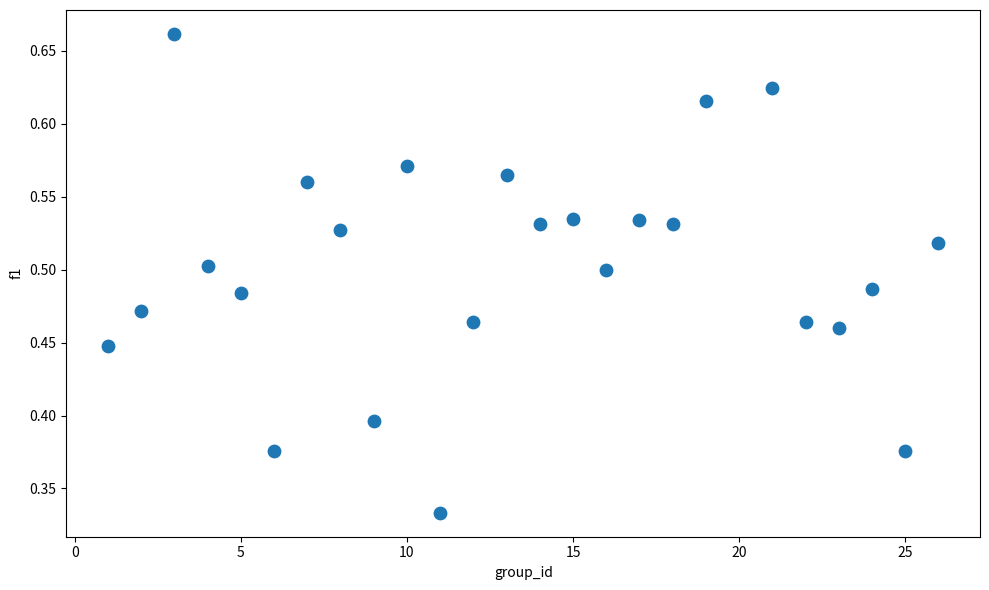

What is the range of X values (max minus min)?

25.0